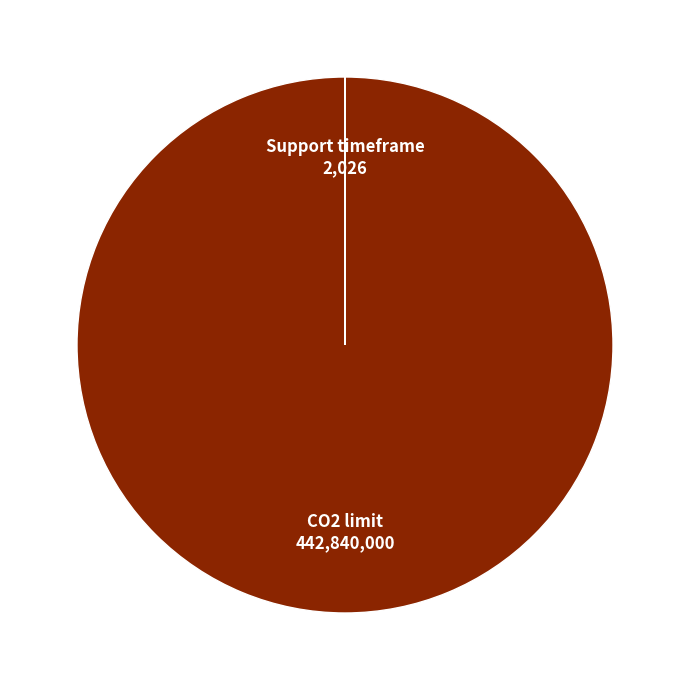

The CO2 limit slice represents 100% of the pie. True or false?

True